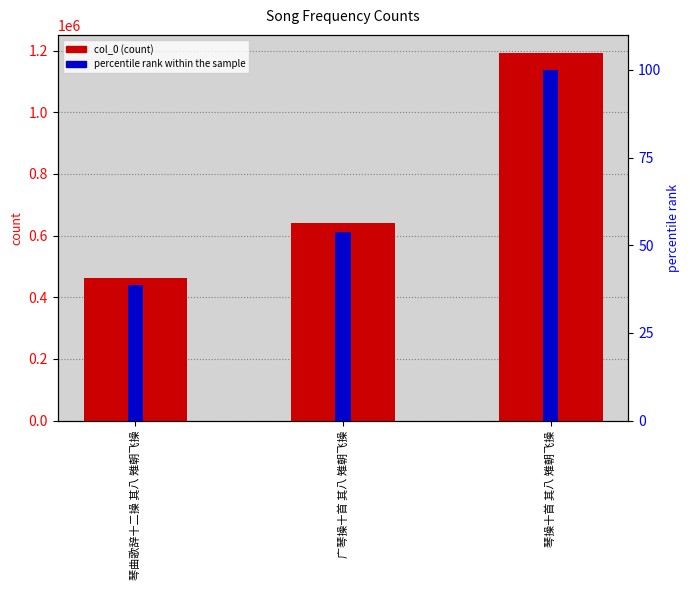

What is the maximum value for percentile rank within the sample?

100.0